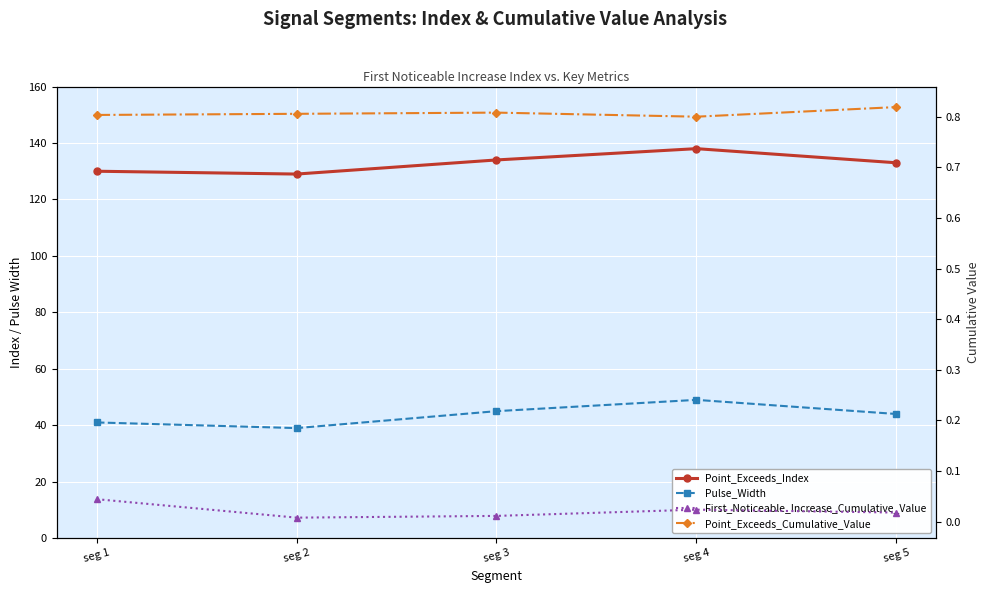

What is the sum of the Point_Exceeds_Index values at seg 1 and seg 2?

259.0